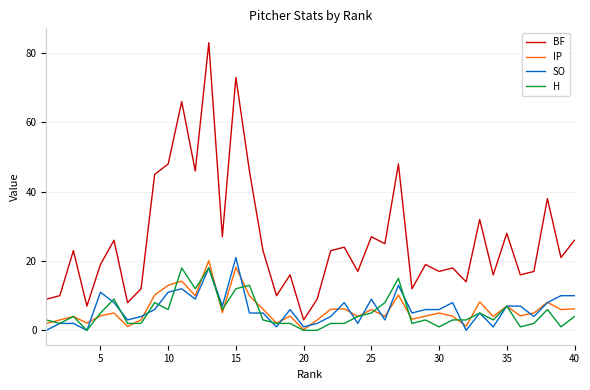

Which series has the widest spread of values?

BF